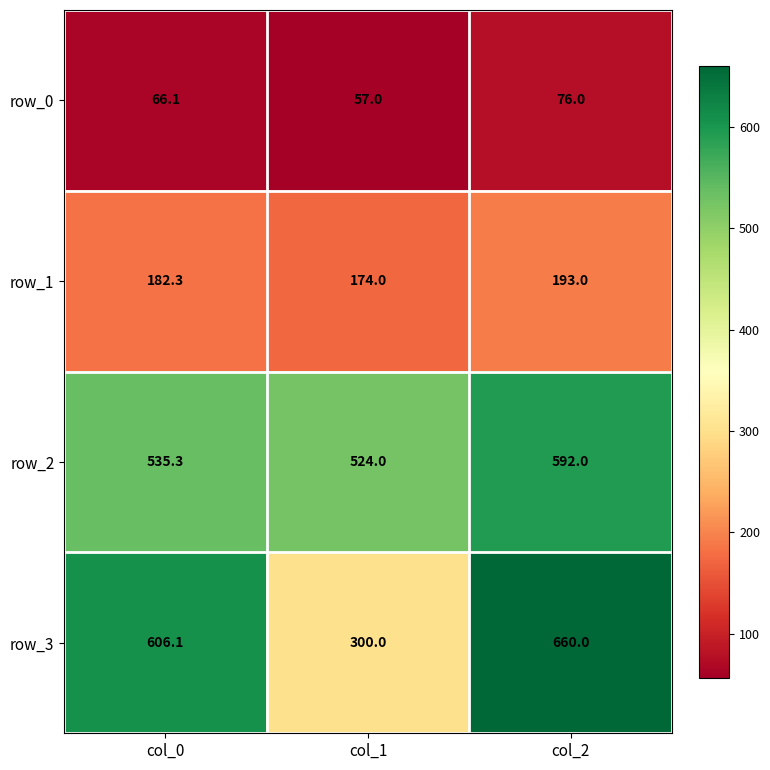

True or false: row_0 has a value of 57.0 at col_1.

True